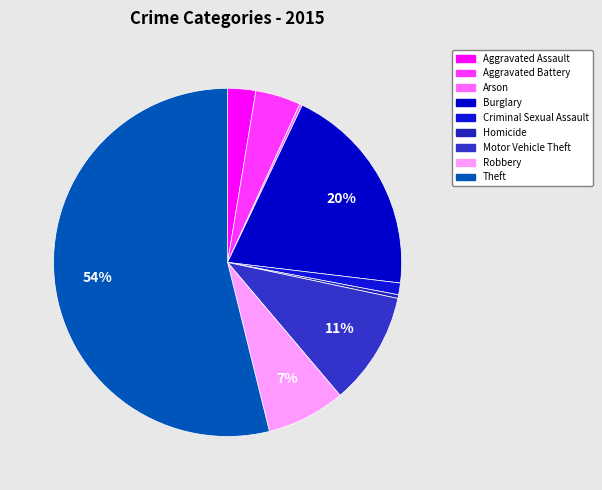

To the nearest percent, what is the difference between the Burglary and Aggravated Assault slice percentages?

17%